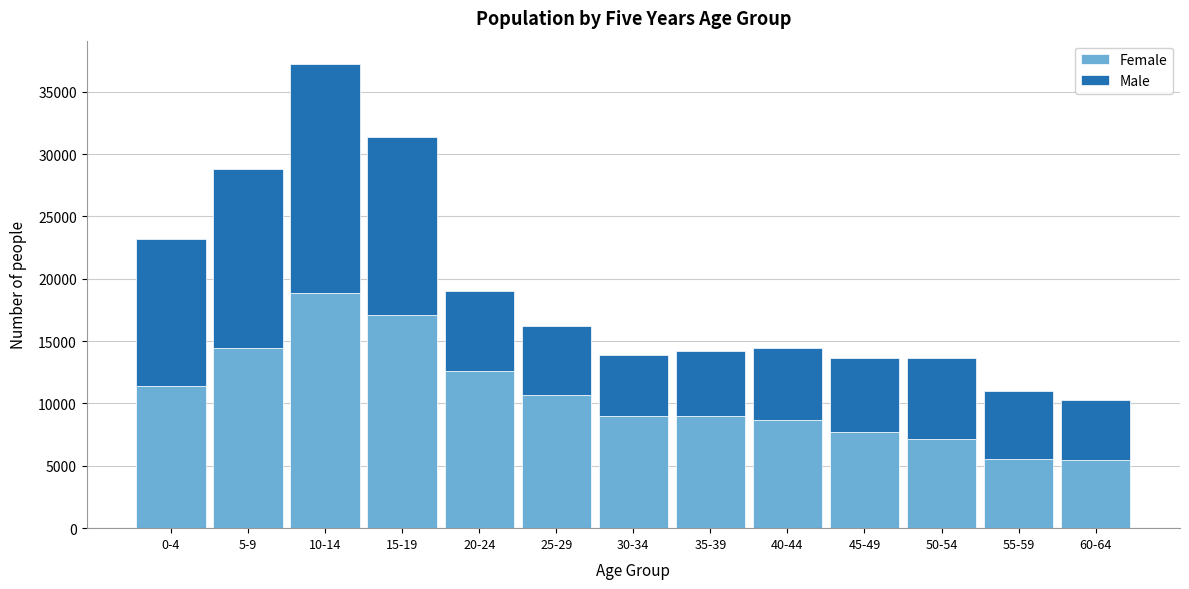

What is the total value across all series at 40-44?

14429